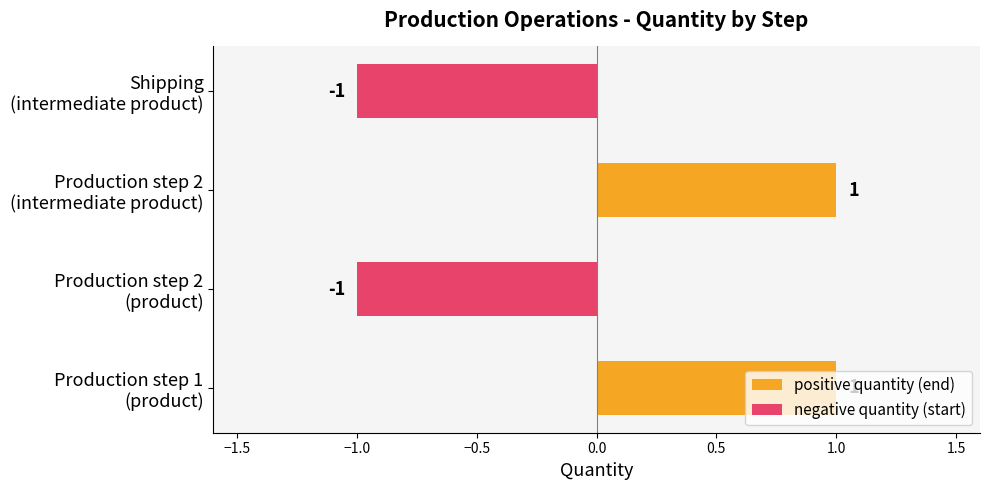

List the series in order of their overall mean, lowest first.

negative quantity (start), positive quantity (end)